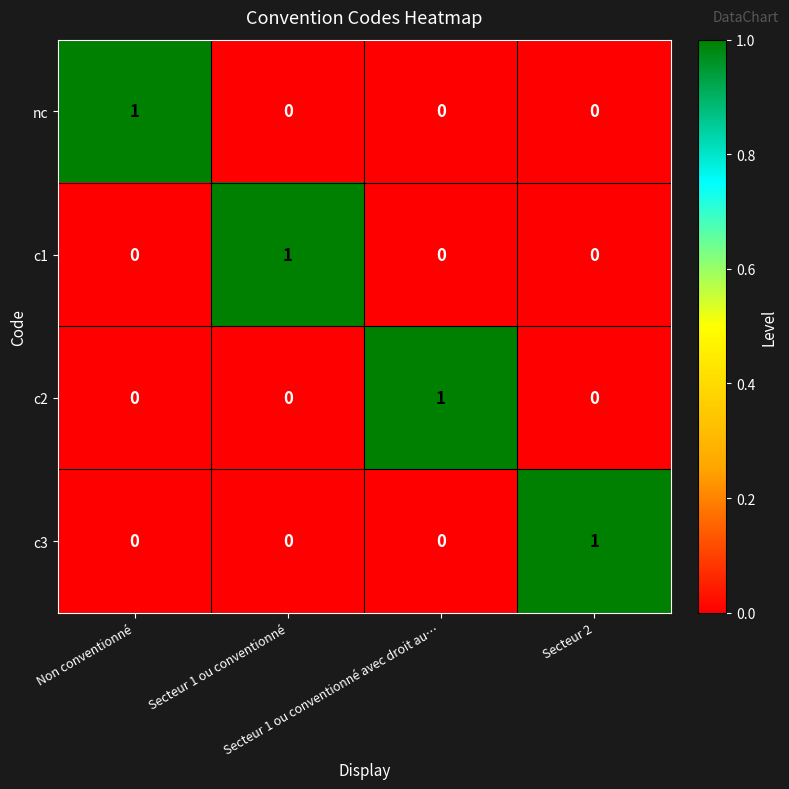

How many c3 values are between 0 and 1?

4